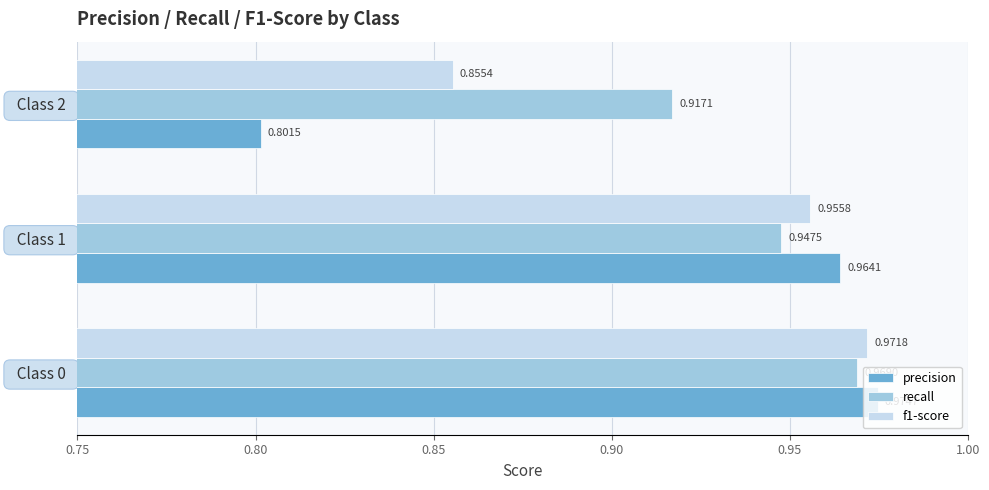

List the series in order of their overall mean, highest first.

recall, f1-score, precision